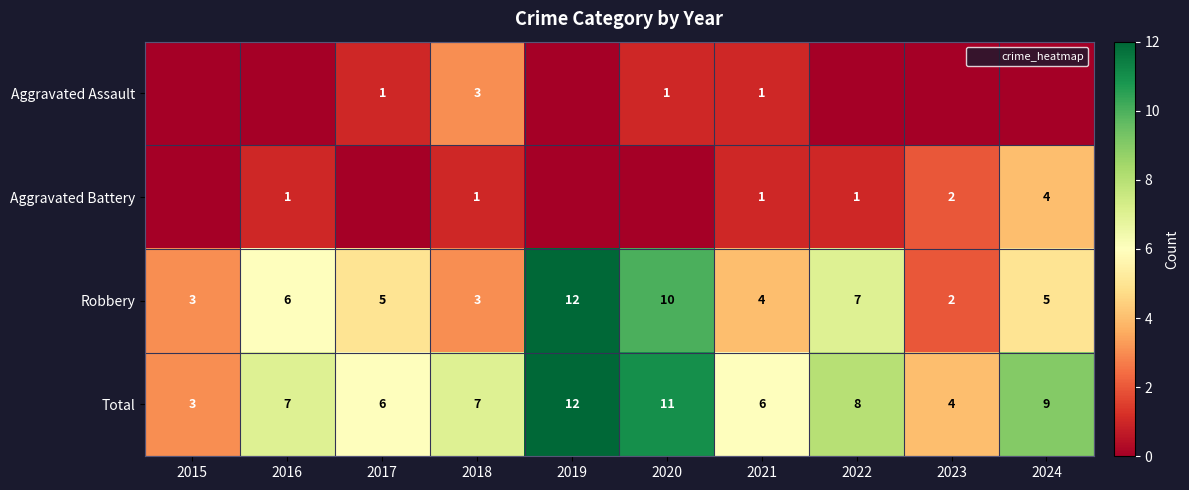

What is the sum of the Total values at 2024 and 2019?

21